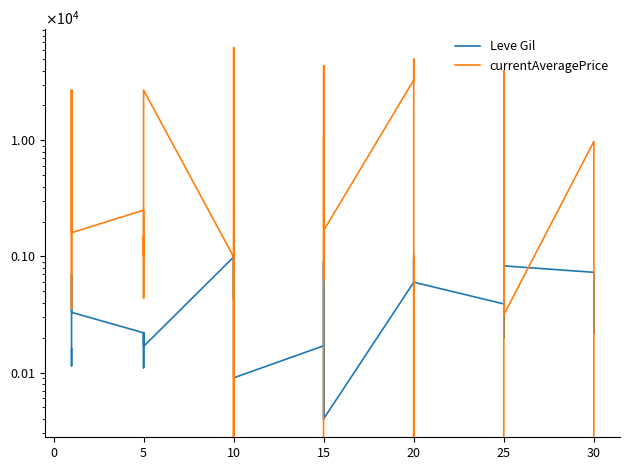

What is the average value of the currentAveragePrice series?

9824.4